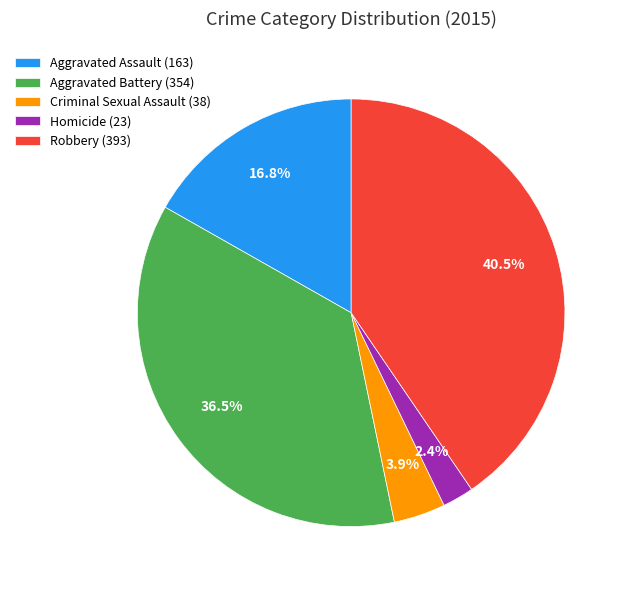

What portion of the pie excludes Homicide?

97.6%